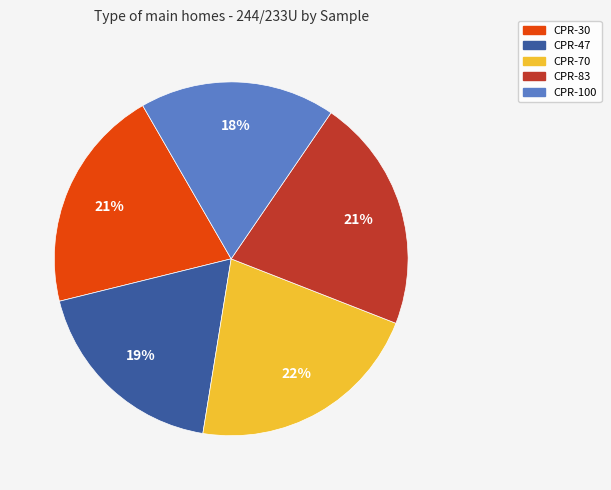

How many slices are in this pie chart?

5